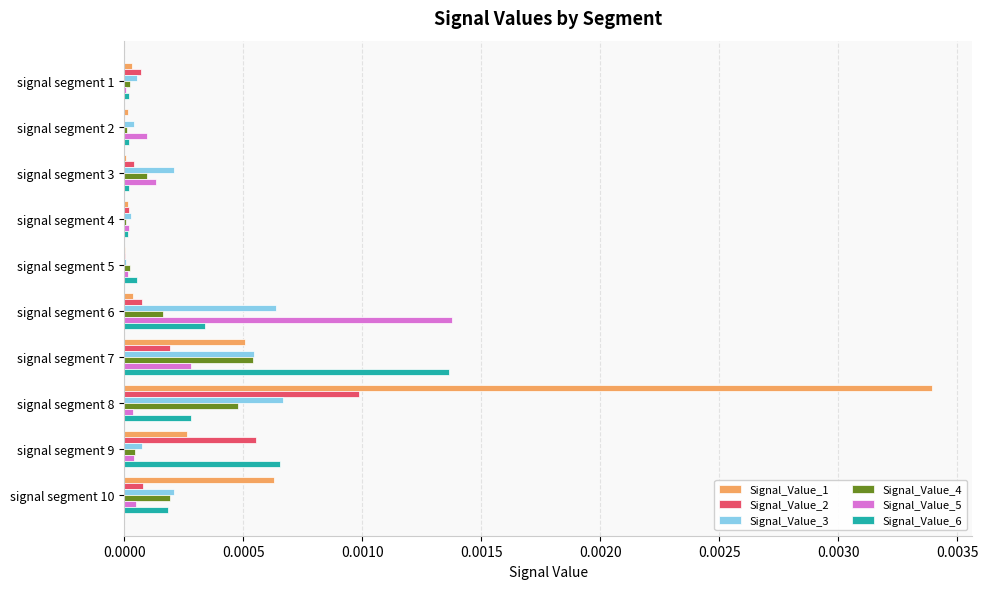

At which category does the chart reach its peak across all series?

signal segment 8